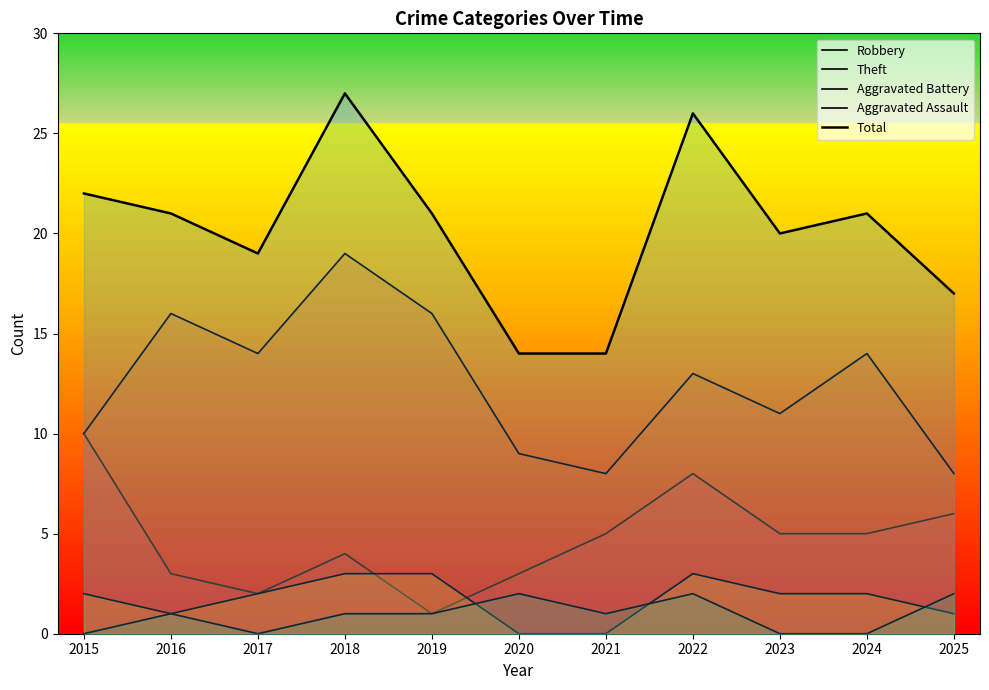

Reading left to right, what are all the values shown in this chart?

Robbery: 10	3	2	4	1	3	5	8	5	5	6
Theft: 10	16	14	19	16	9	8	13	11	14	8
Aggravated Battery: 2	1	2	3	3	0	0	3	2	2	1
Aggravated Assault: 0	1	0	1	1	2	1	2	0	0	2
Total: 22	21	19	27	21	14	14	26	20	21	17